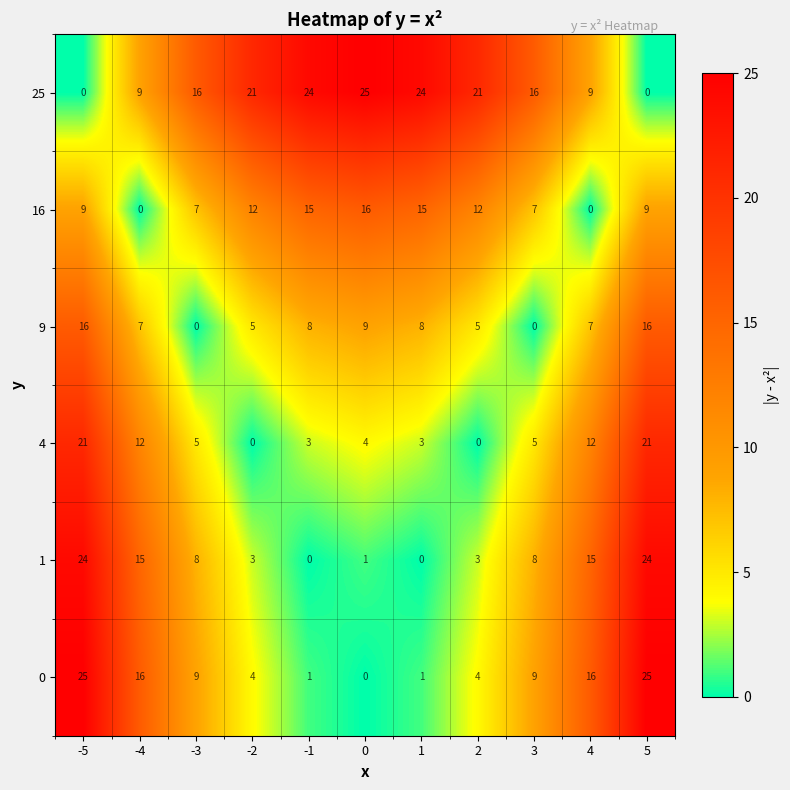

At 0, list the series in order from smallest to largest.

0, 1, 4, 9, 16, 25